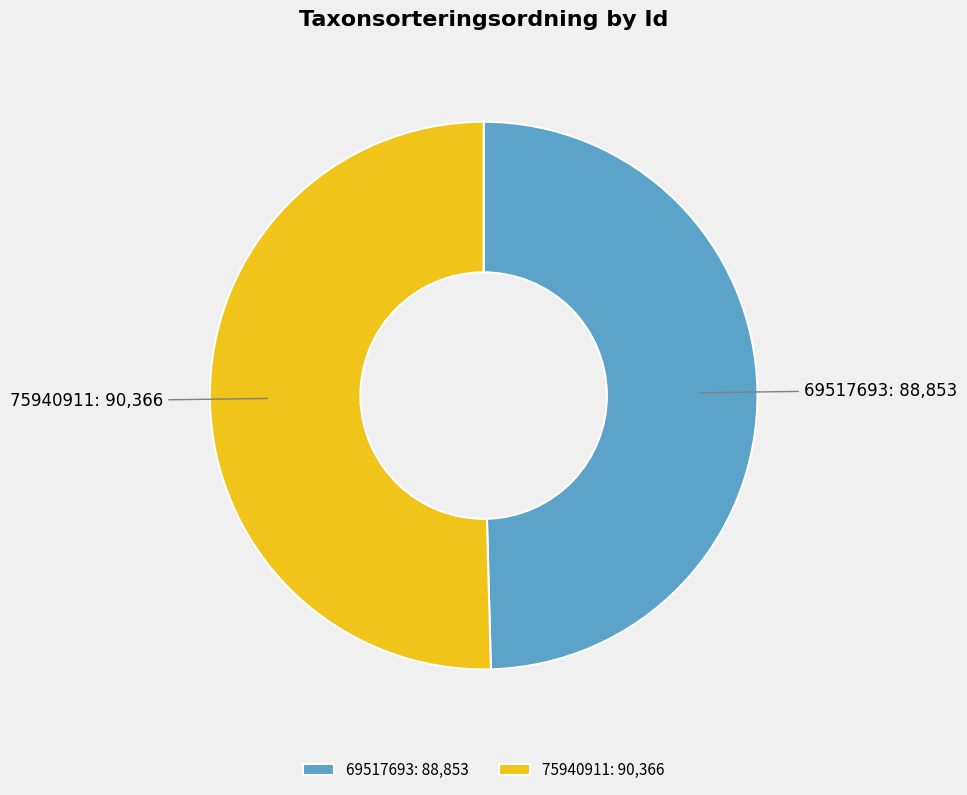

True or false: 69517693 accounts for 50% of the total.

True